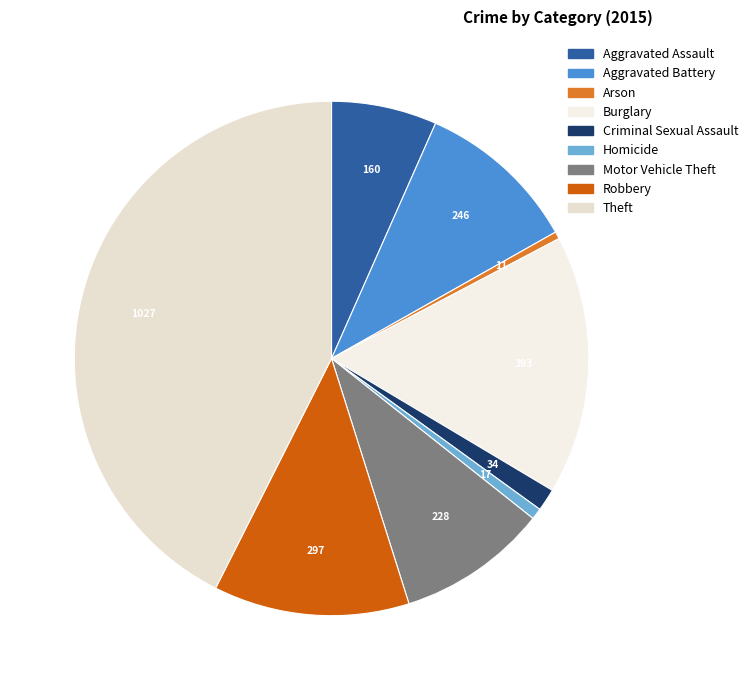

The Aggravated Assault slice represents 7% of the pie. True or false?

True